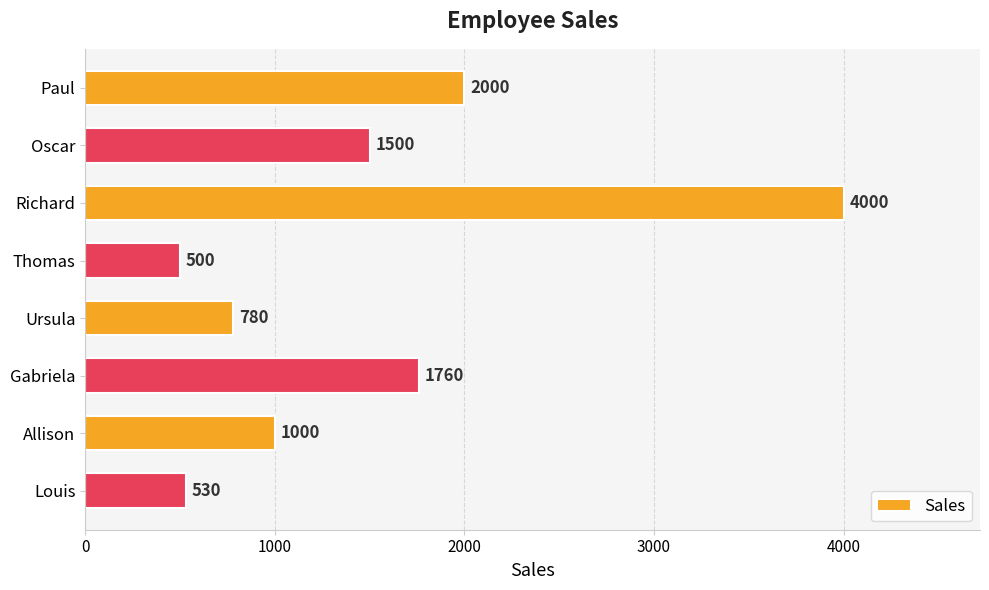

Is it true that the value at Louis is 530?

True